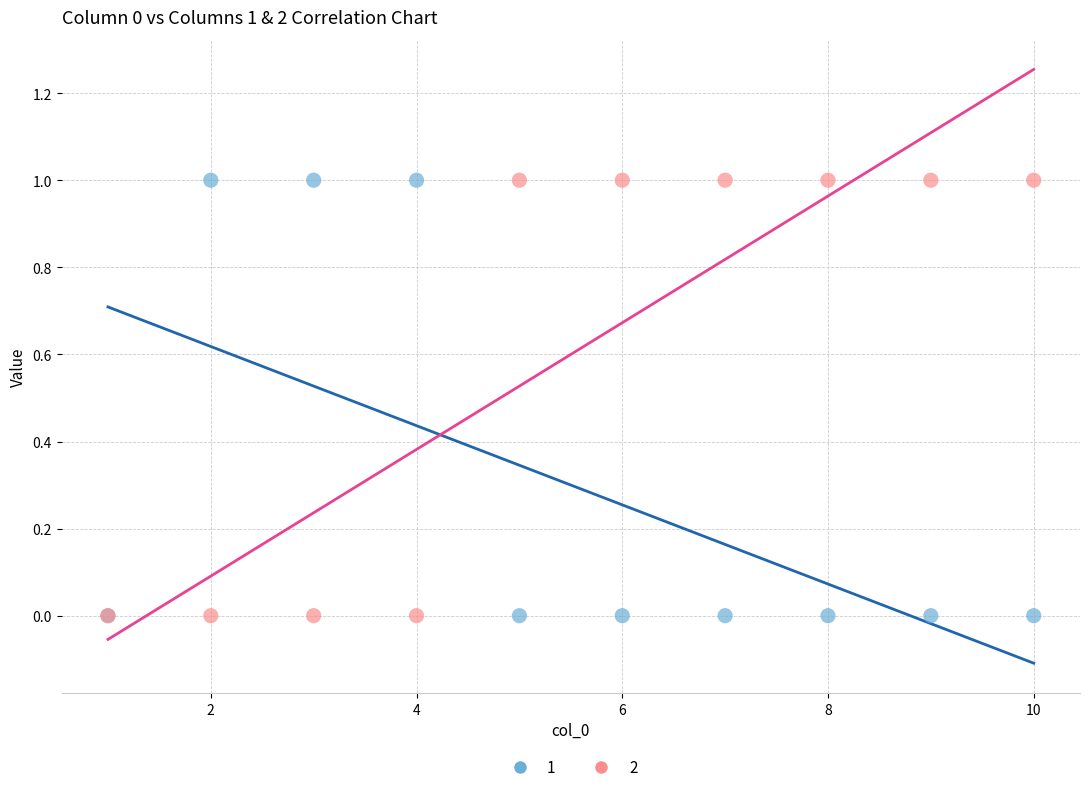

What are all the series names shown in the legend?

1, 2